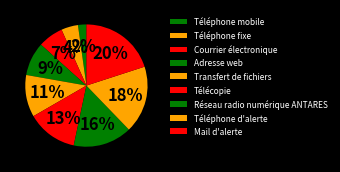

True or false: Téléphone d'alerte accounts for 18% of the total.

True